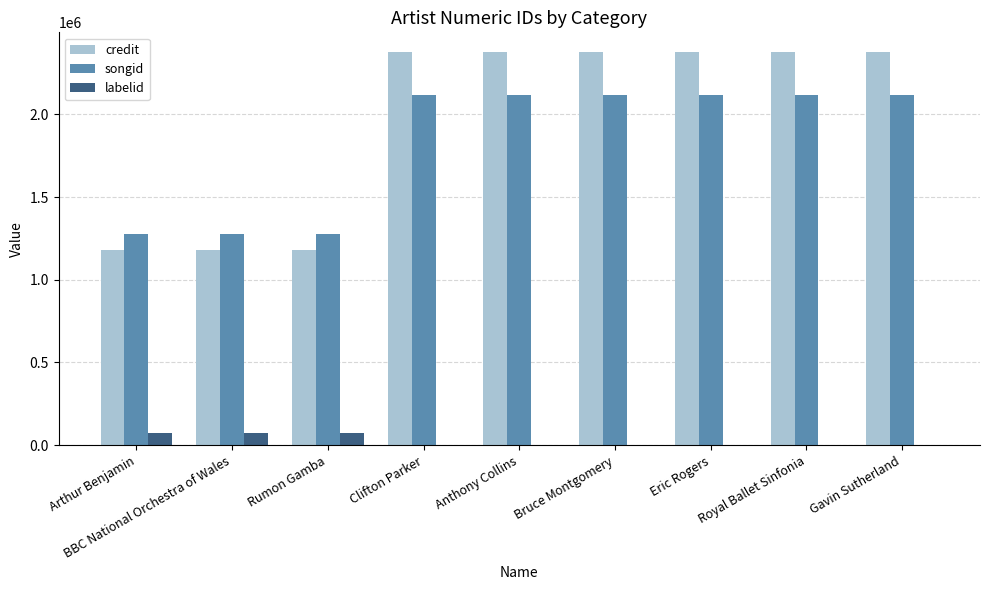

Which series has the largest range (max minus min)?

credit